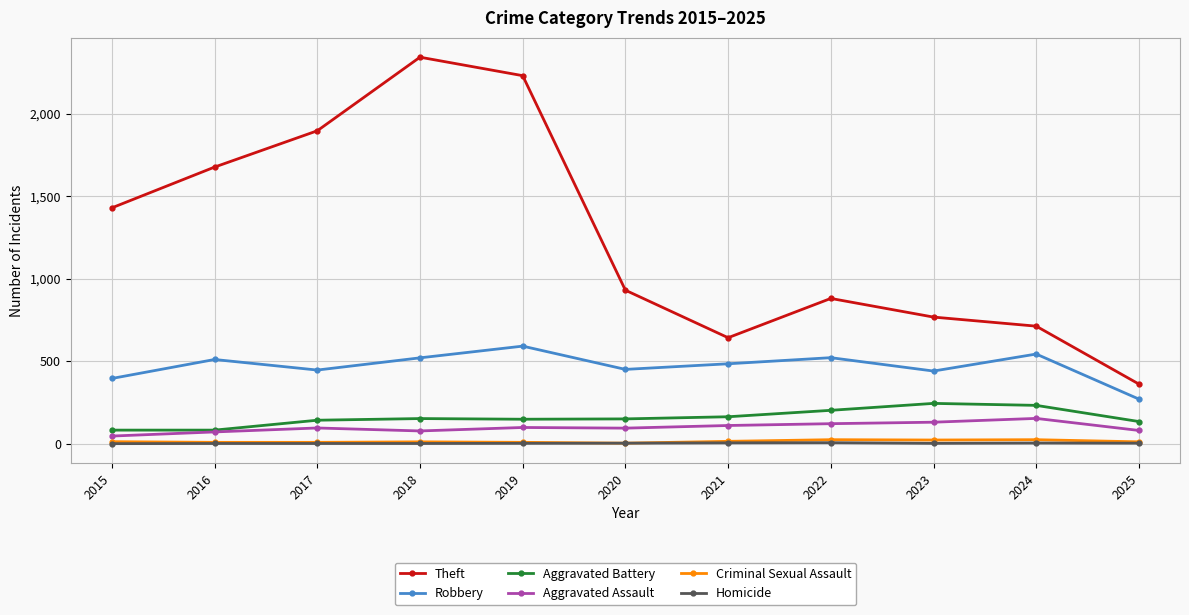

True or false: Homicide and Aggravated Battery intersect in this chart.

False